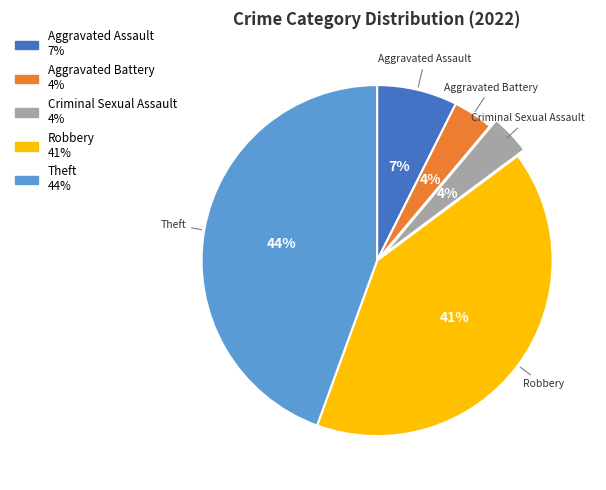

What is the ratio of the value at Aggravated Assault to the value at Theft?

0.2